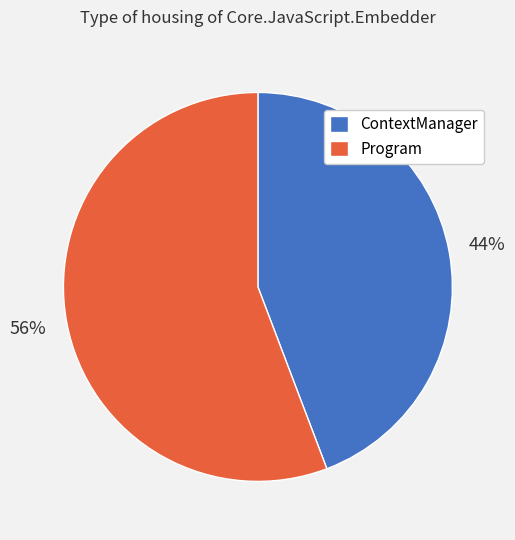

How many slices are in this pie chart?

2